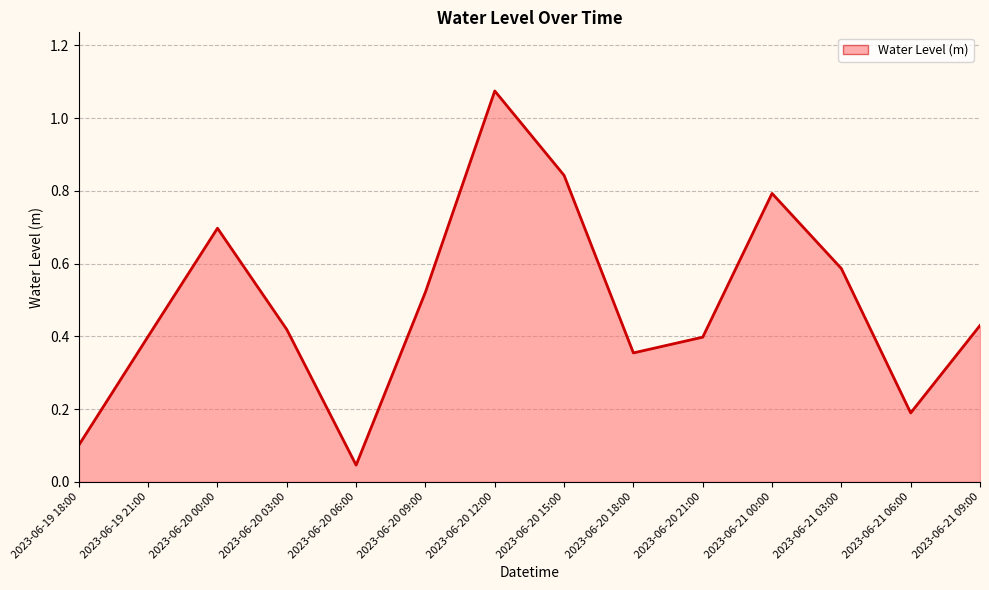

Reading left to right, what are all the values shown in this chart?

2023-06-19 18:00=0.1	2023-06-19 21:00=0.4	2023-06-20 00:00=0.7	2023-06-20 03:00=0.4	2023-06-20 06:00=0.0	2023-06-20 09:00=0.5	2023-06-20 12:00=1.1	2023-06-20 15:00=0.8	2023-06-20 18:00=0.4	2023-06-20 21:00=0.4	2023-06-21 00:00=0.8	2023-06-21 03:00=0.6	2023-06-21 06:00=0.2	2023-06-21 09:00=0.4